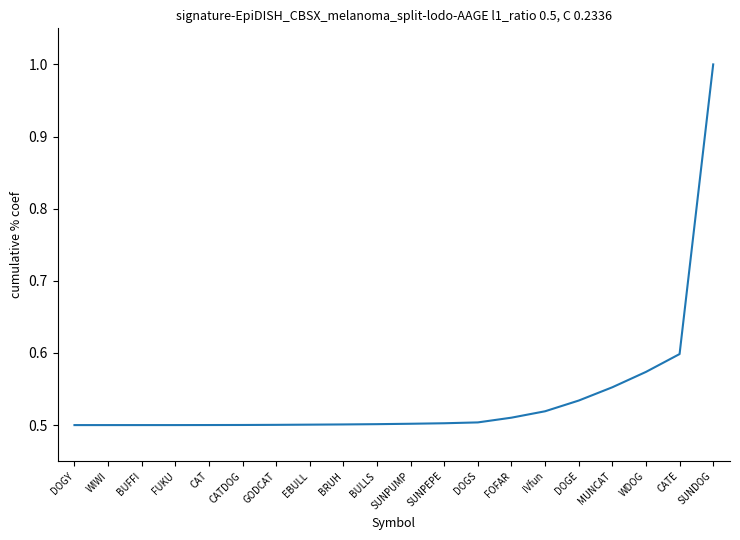

What position from the left is WDOG?

18